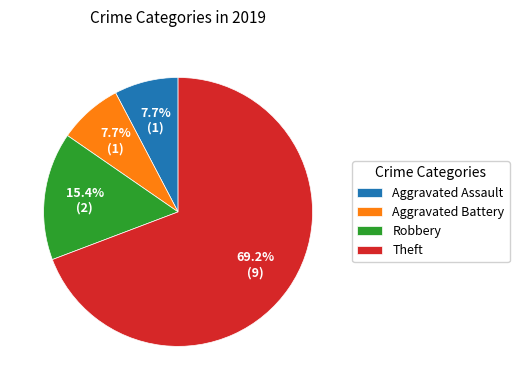

To the nearest percent, what portion does Aggravated Battery represent?

8%